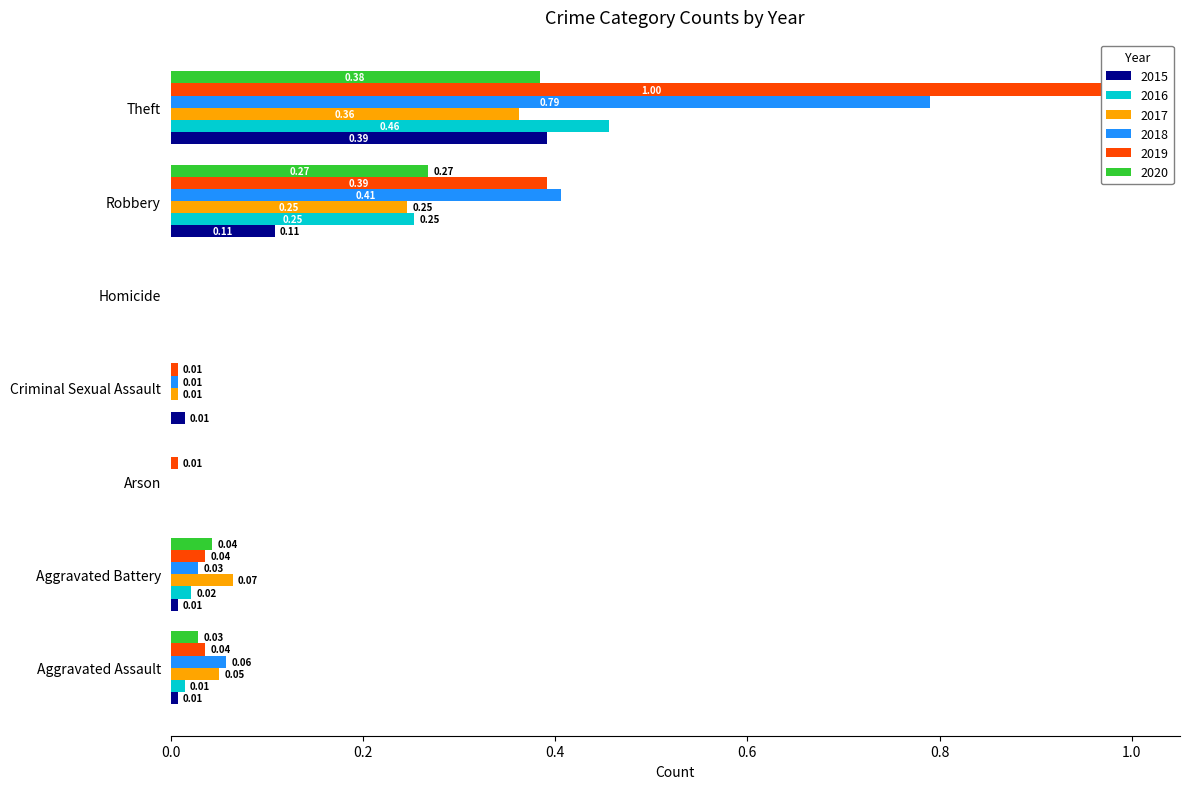

What is the difference between the maximum and second lowest values in the 2018 series?

0.8